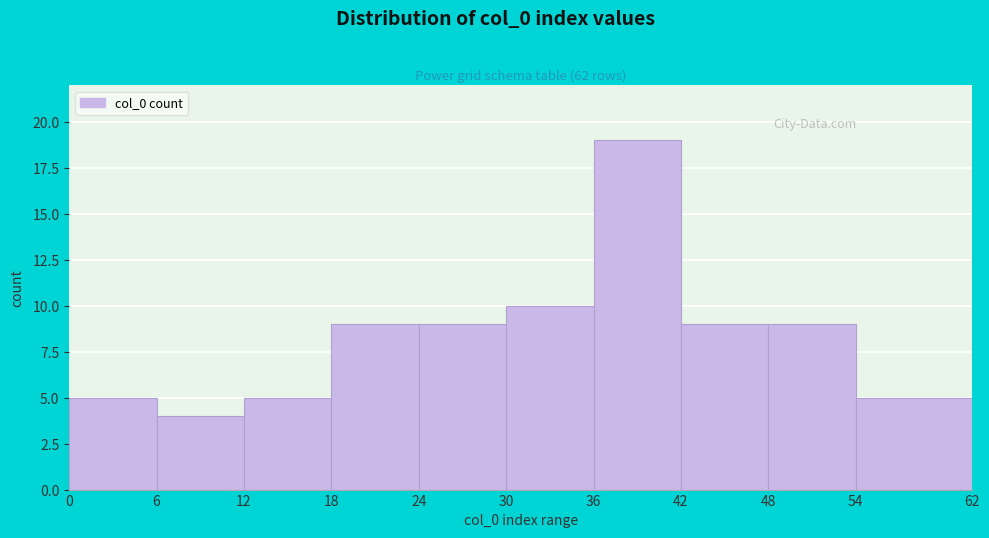

Reading left to right, list every bar in this chart as the range it spans on the x-axis followed by its height. The values are not printed on the chart, so give them approximately, as read against the axis.

0 to 6: 5
6 to 12: 4
12 to 18: 5
18 to 24: 9
24 to 30: 9
30 to 36: 10
36 to 42: 19
42 to 48: 9
48 to 54: 9
54 to 62: 5